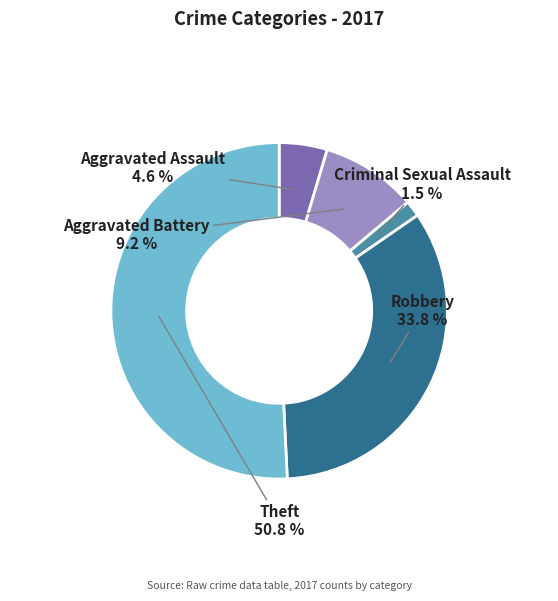

Which has a higher value, Robbery or Aggravated Battery?

Robbery